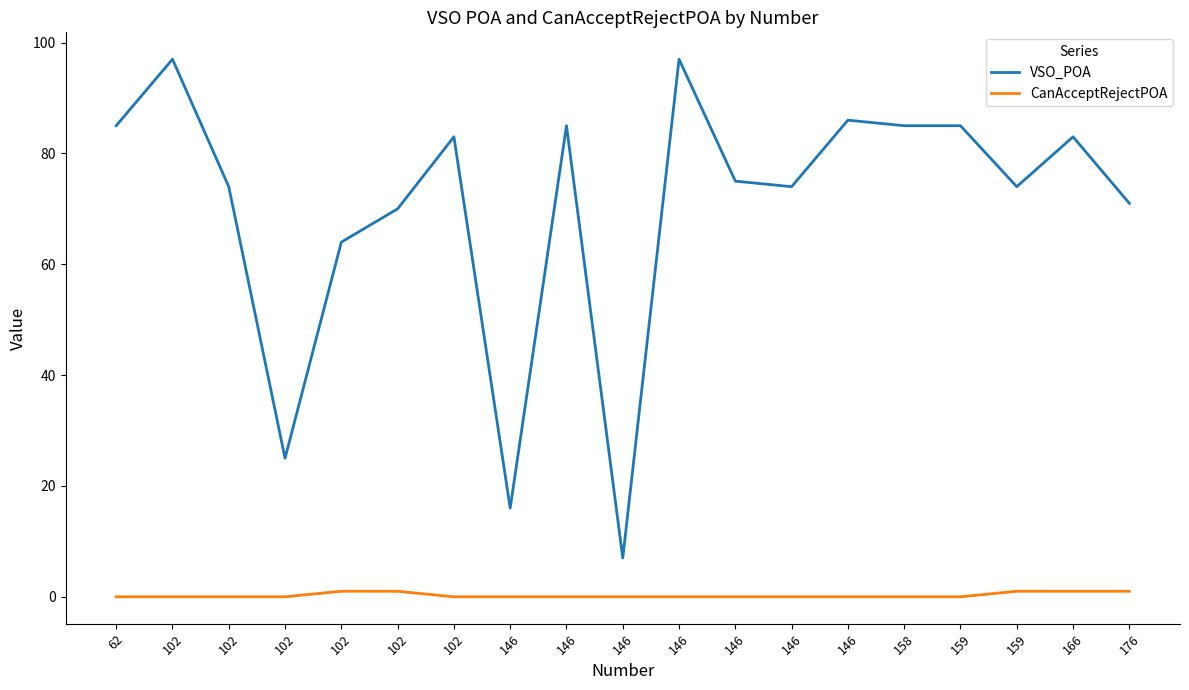

What is the approximate value of VSO_POA at 146?

7